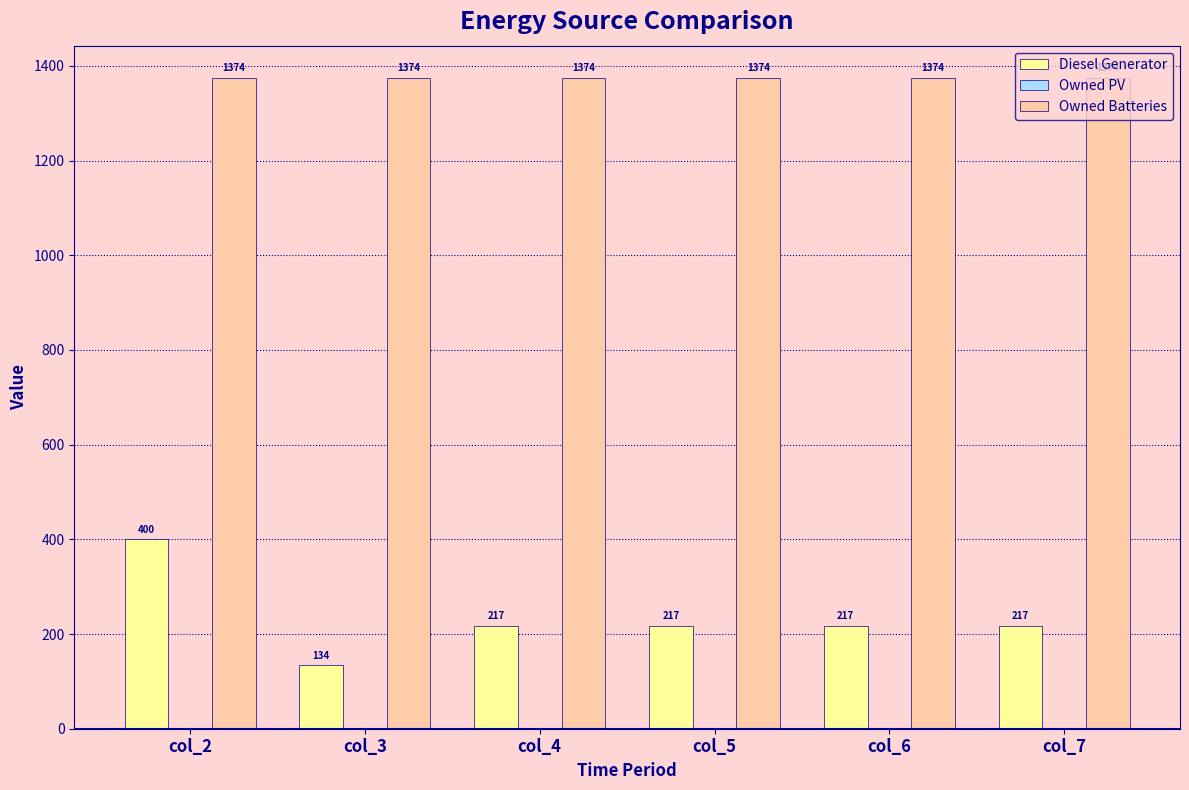

What is the value of the Owned Batteries bar at the 1st from the left?

1374